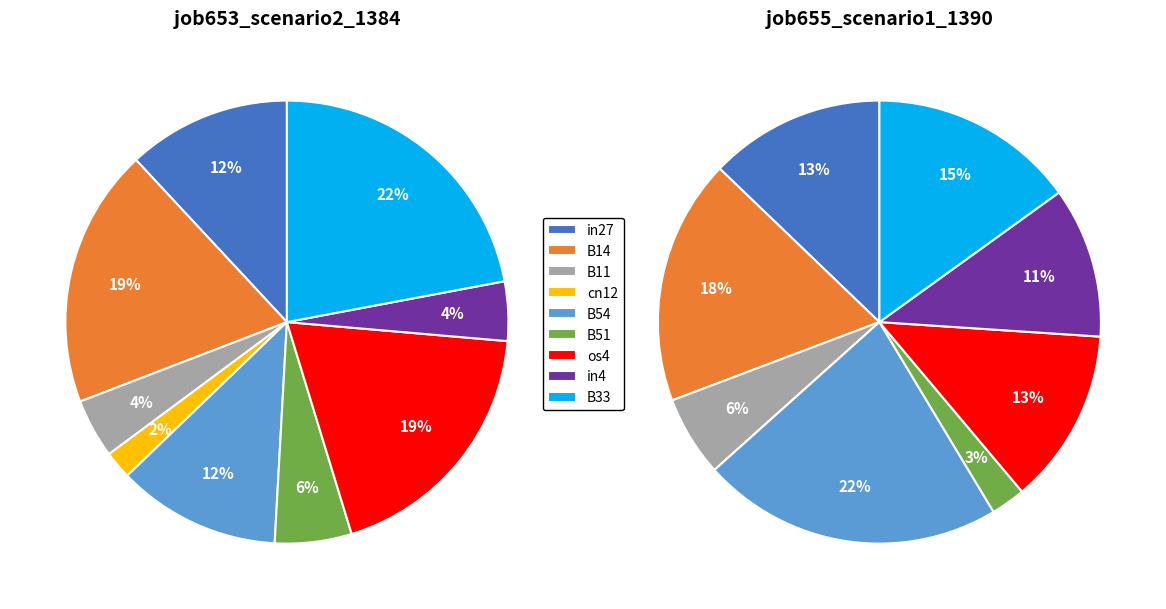

Which category has the smallest portion of the pie?

cn12